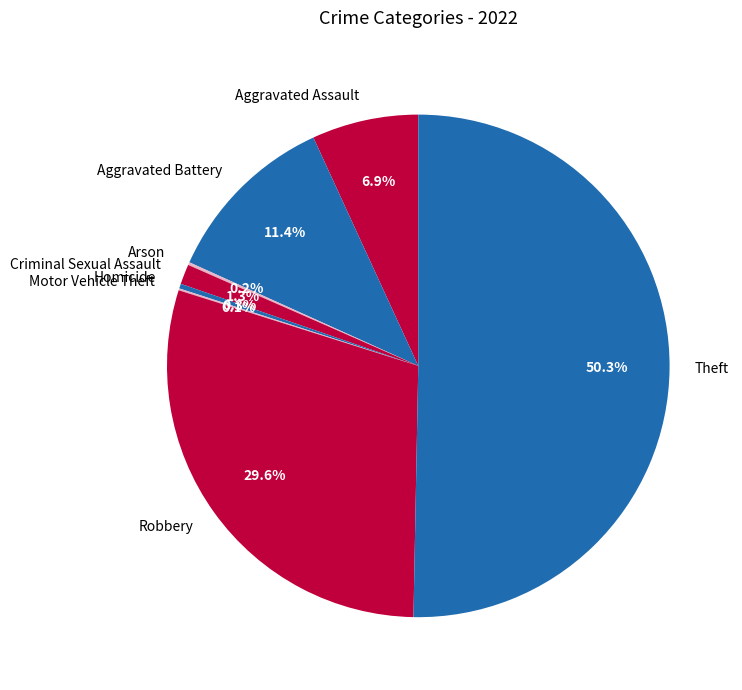

Rank the categories by value from highest to lowest.

Theft, Robbery, Aggravated Battery, Aggravated Assault, Criminal Sexual Assault, Homicide, Arson, Motor Vehicle Theft